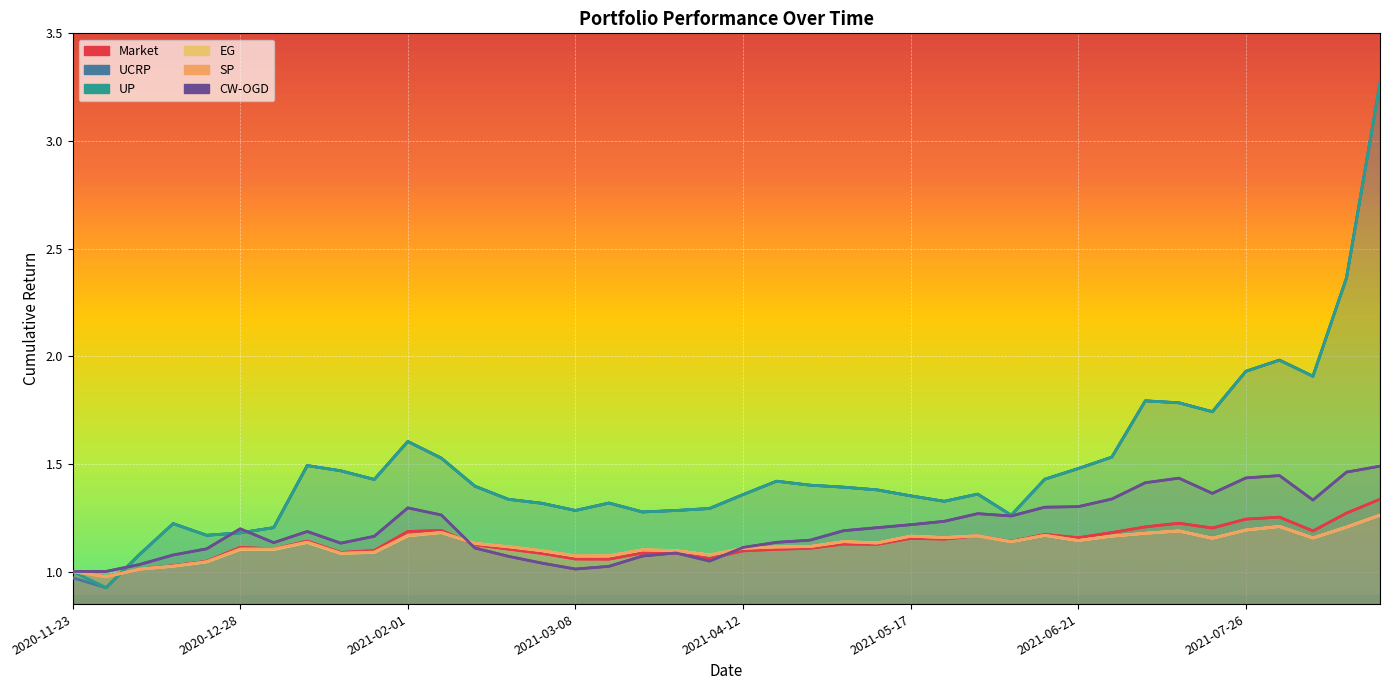

Is the value of Market at 32 greater than the value of SP at 2020-11-23?

Yes